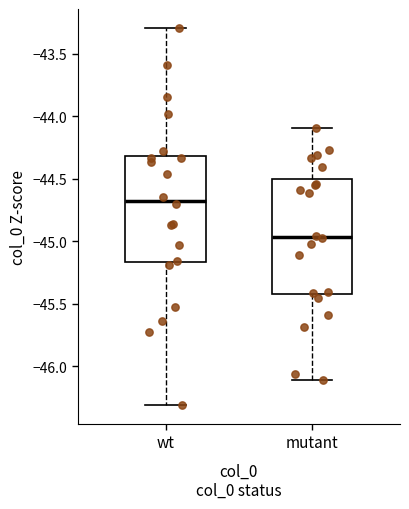

Reading left to right, read every box against the y-axis: the position of its median line, the range the box covers, and the ends of its whiskers. The values are not printed on the chart, so give them approximately, as read against the axis.

wt: median -44.70, box -45.15 to -44.30, whiskers -46.30 to -43.30
mutant: median -44.95, box -45.40 to -44.50, whiskers -46.10 to -44.10